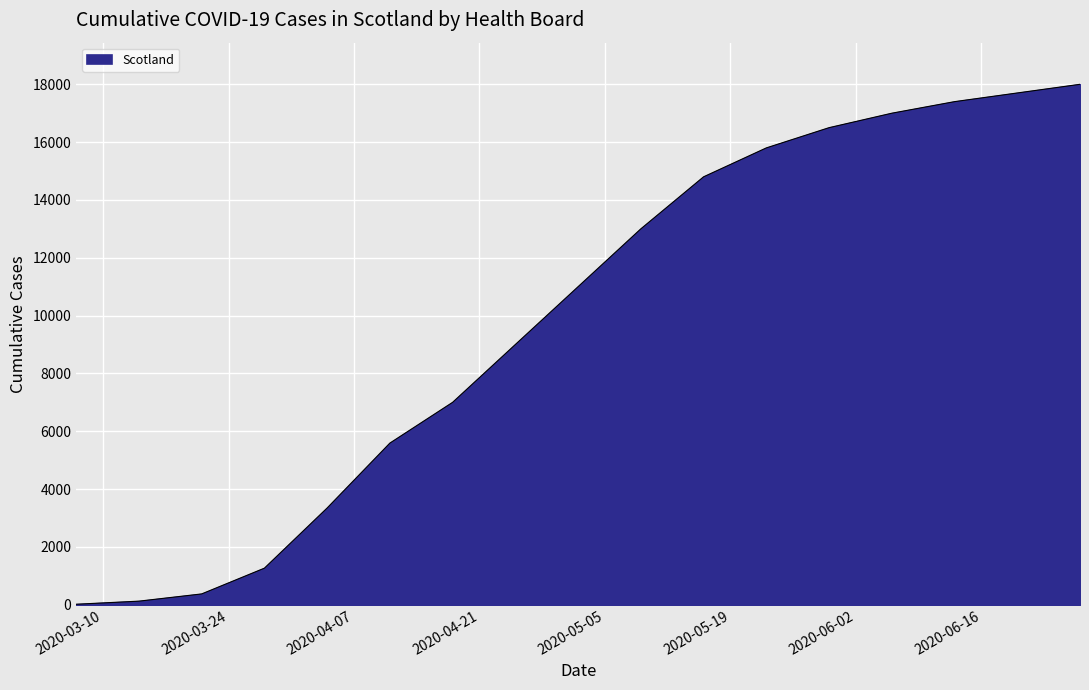

What is the greatest value displayed?

18000